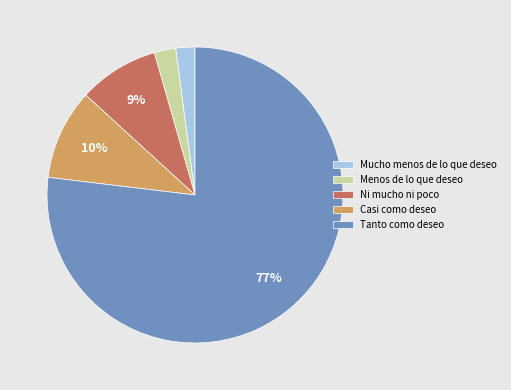

Does any single category account for the majority?

Yes